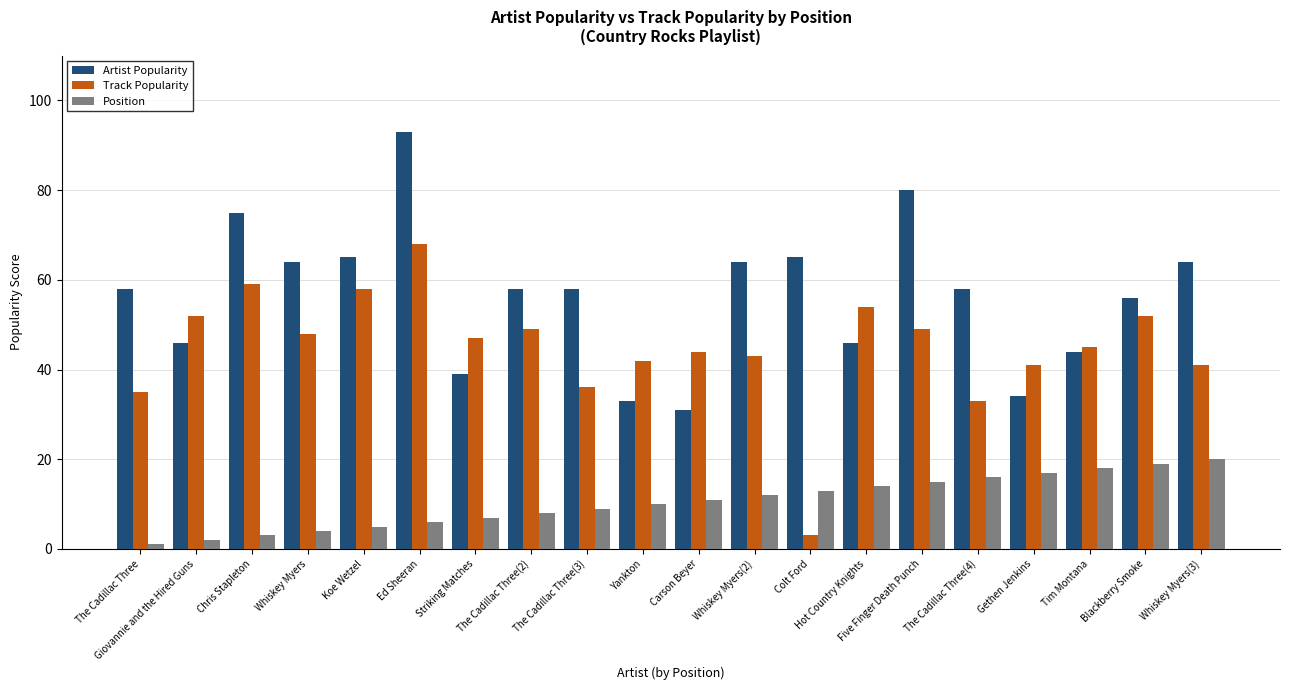

At which category is the sum across all series the highest?

Ed Sheeran